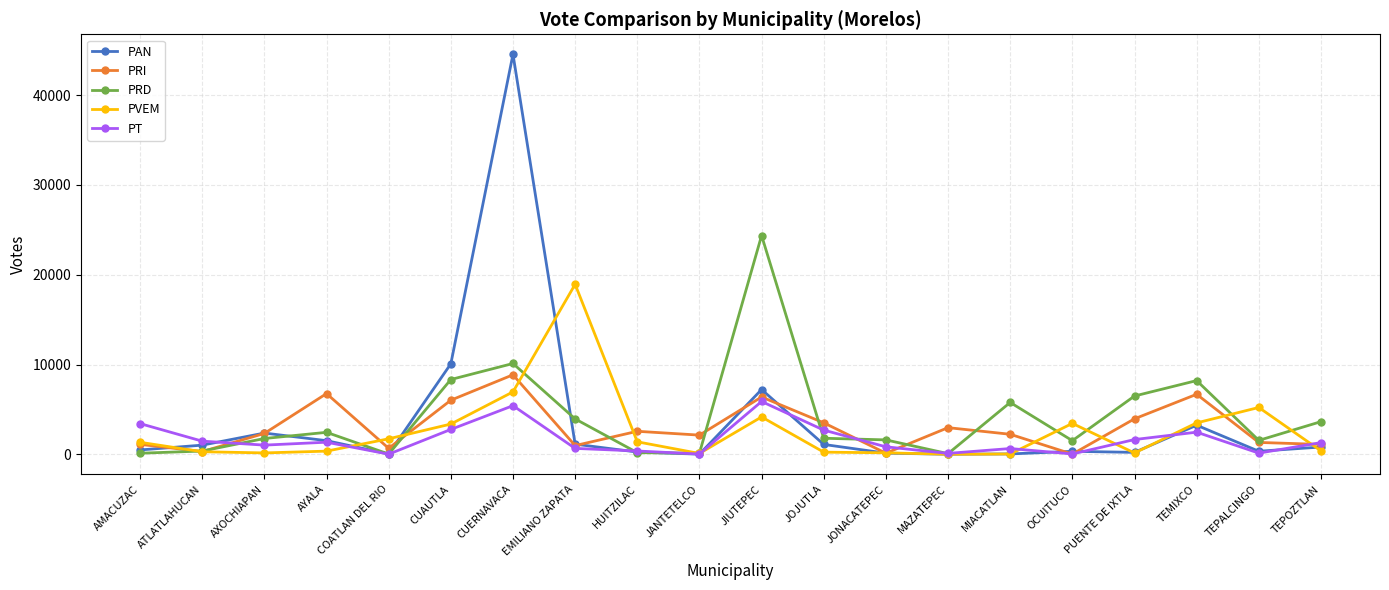

The value of PRD at EMILIANO ZAPATA is 3943. True or false?

True